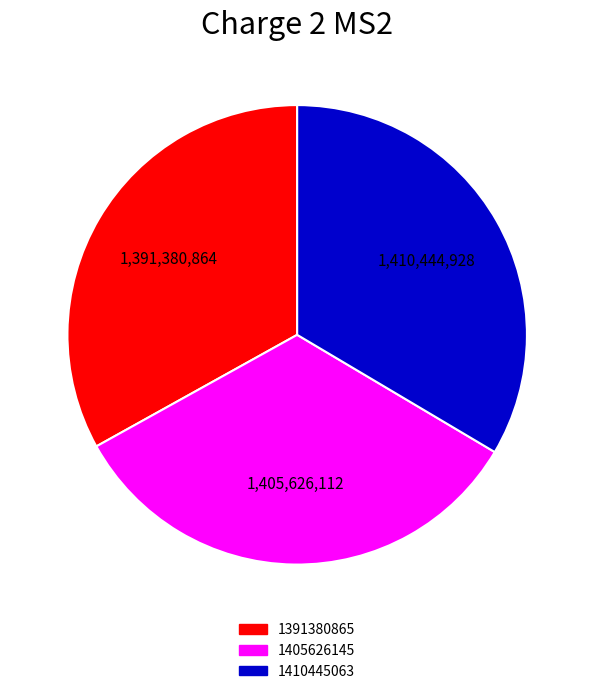

Is it true that 1391380865 is 20% of the pie?

False